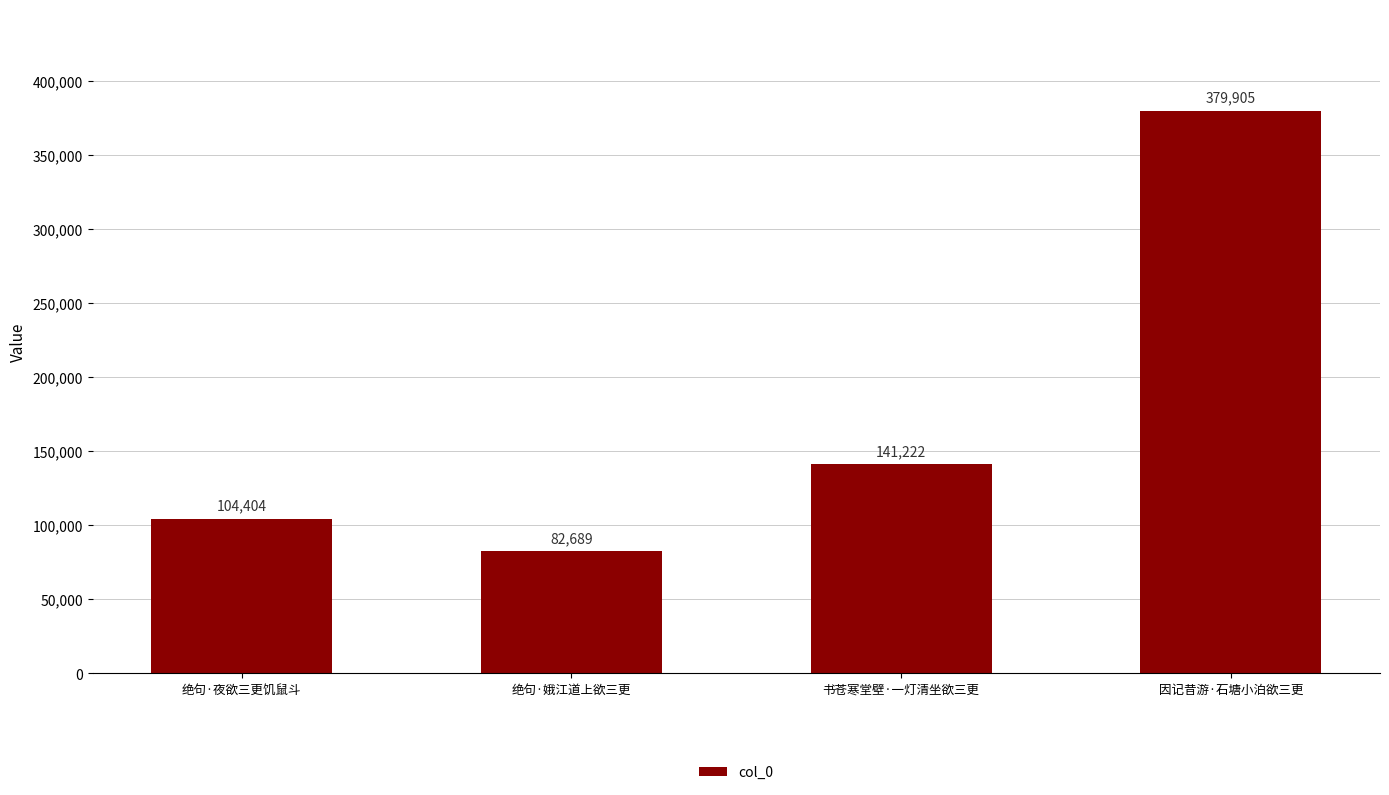

Approximately how many times larger is the value at 因记昔游·石塘小泊欲三更 compared to 绝句·夜欲三更饥鼠斗?

3.6